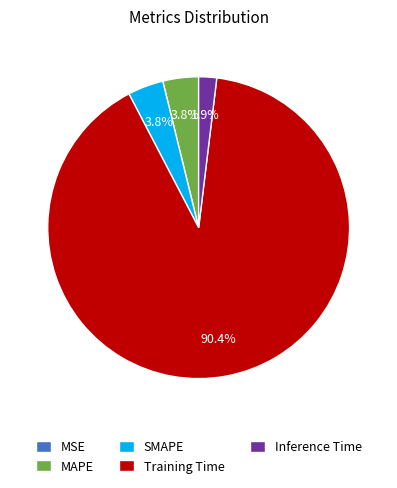

Between Inference Time and SMAPE, which is larger?

SMAPE